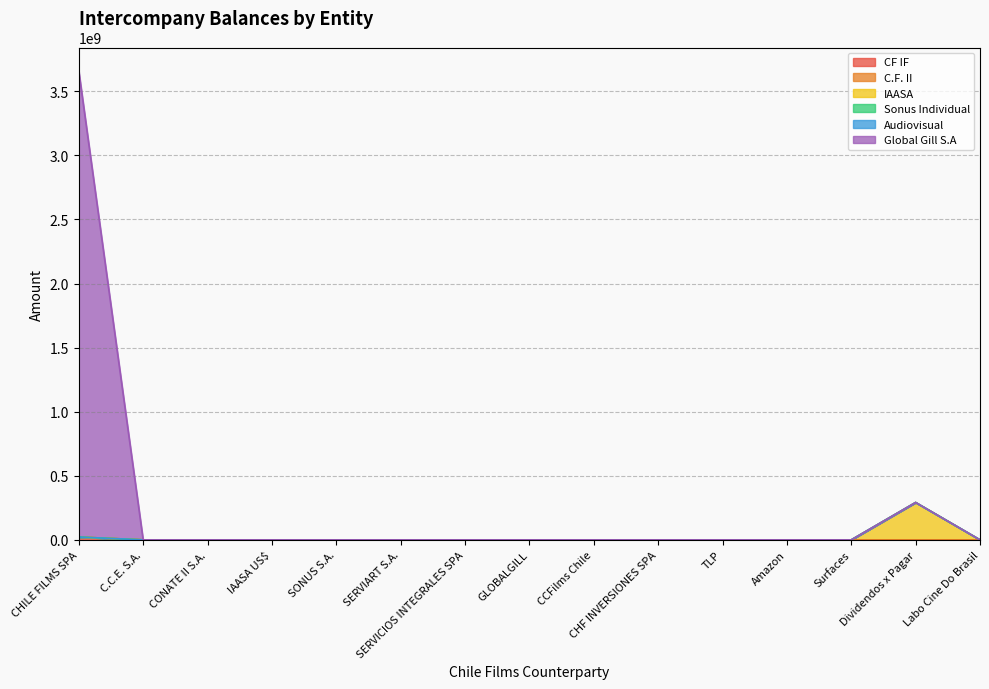

True or false: Audiovisual has more than 1 points higher than both neighbors.

False